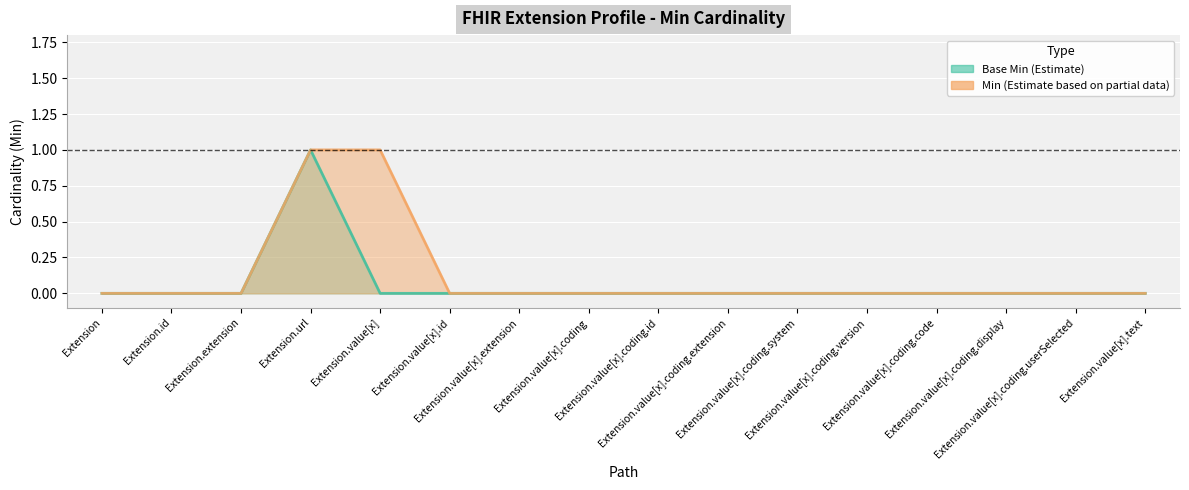

The Min series shows 0 at Extension.value[x].id. True or false?

False